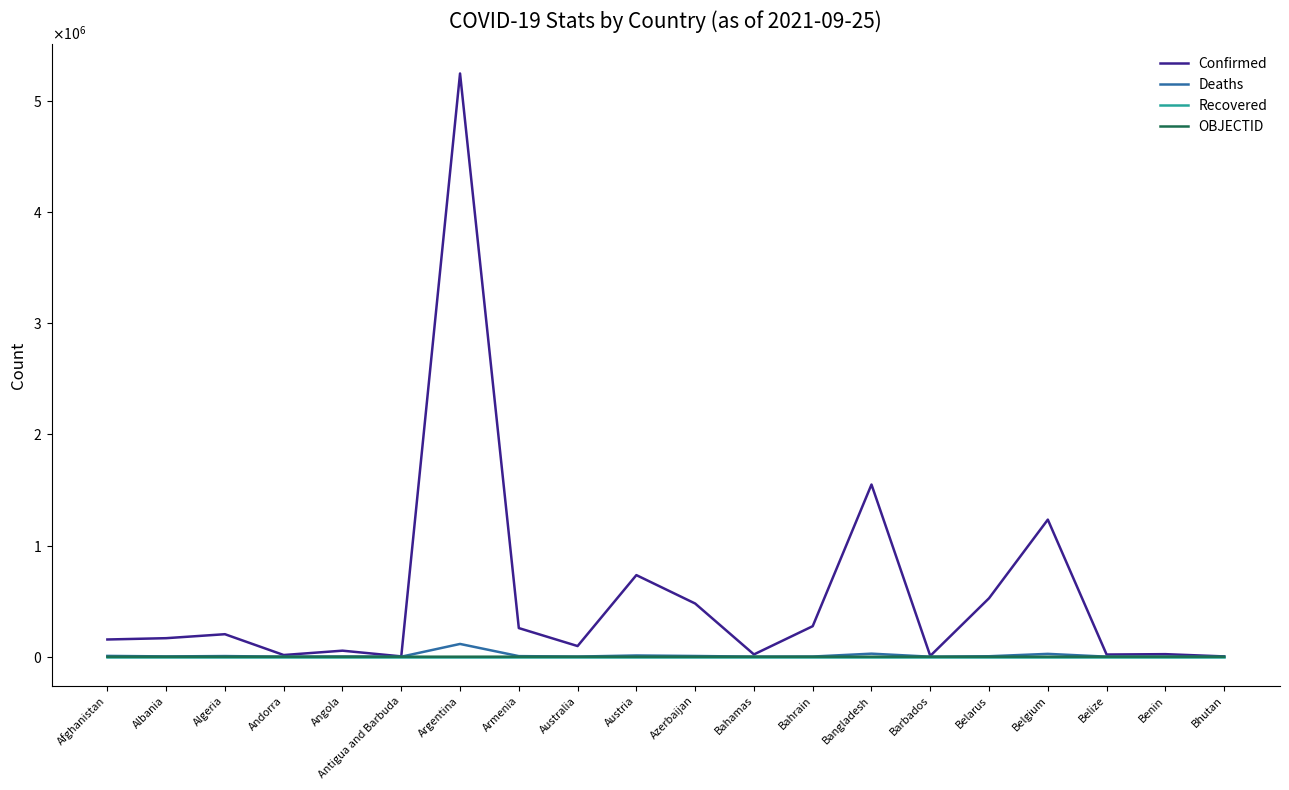

What are all the series names shown in the legend?

Confirmed, Deaths, Recovered, OBJECTID